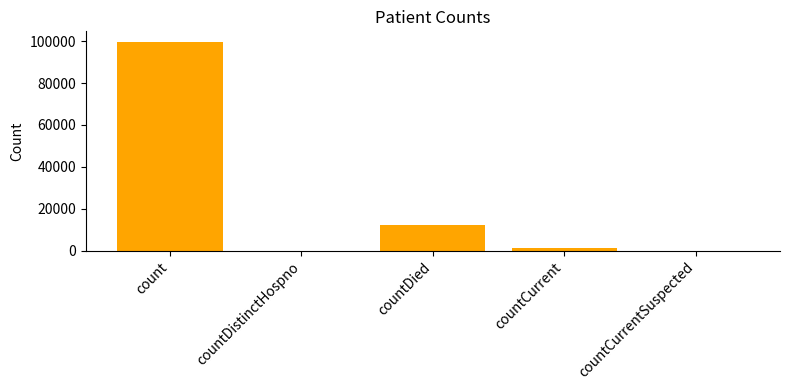

The chart shows a value of 0 at countCurrentSuspected. True or false?

True